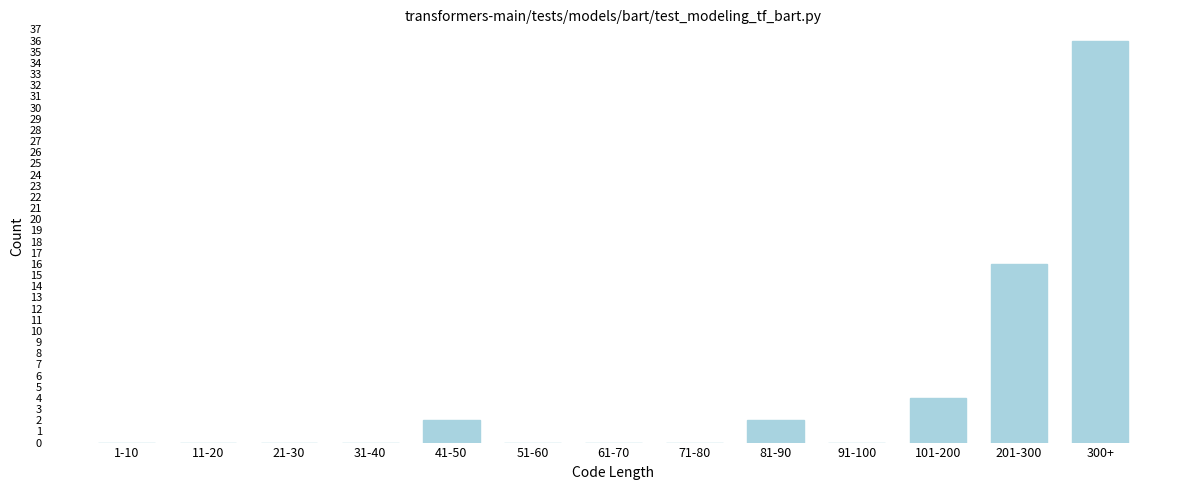

Reading left to right, list all the values displayed in this chart.

1-10=0	11-20=0	21-30=0	31-40=0	41-50=2	51-60=0	61-70=0	71-80=0	81-90=2	91-100=0	101-200=4	201-300=16	300+=36